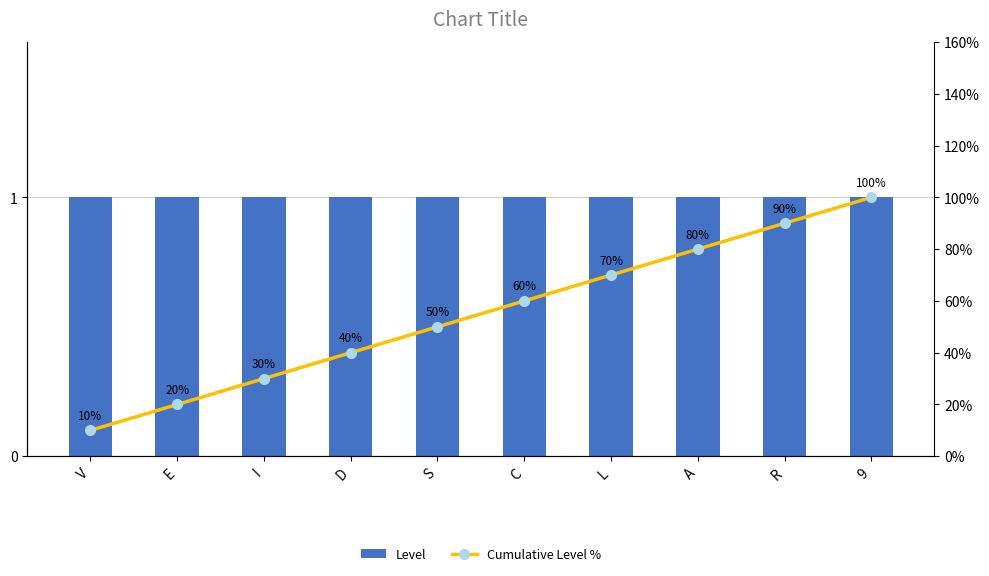

What is the average value of the Cumulative Level % series?

55